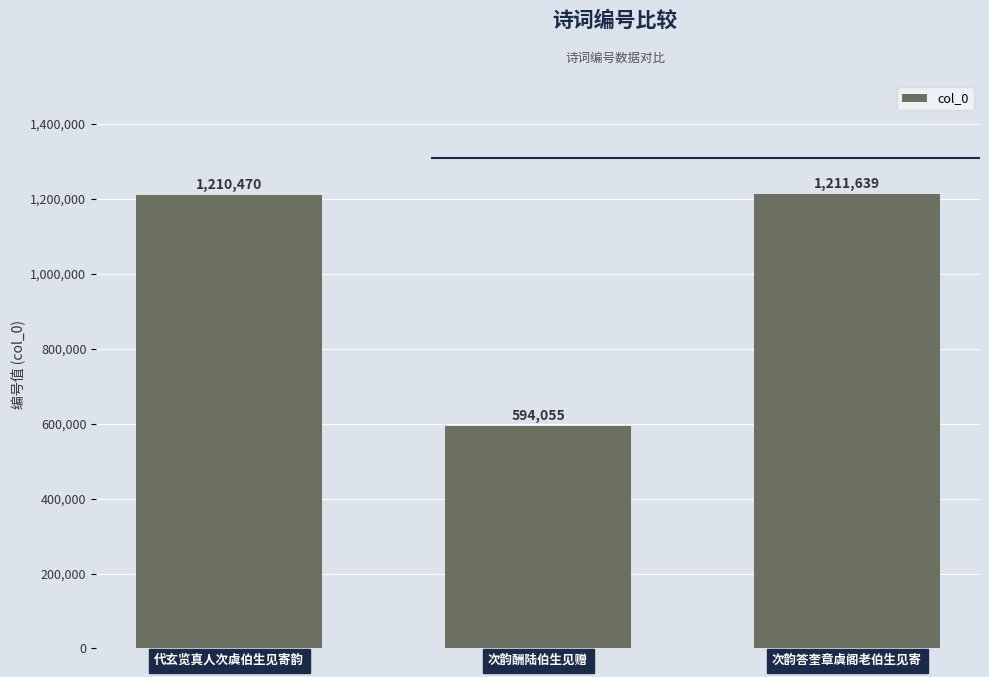

What is the change in value from 代玄览真人次虞伯生见寄韵 to 次韵酬陆伯生见赠?

-616415